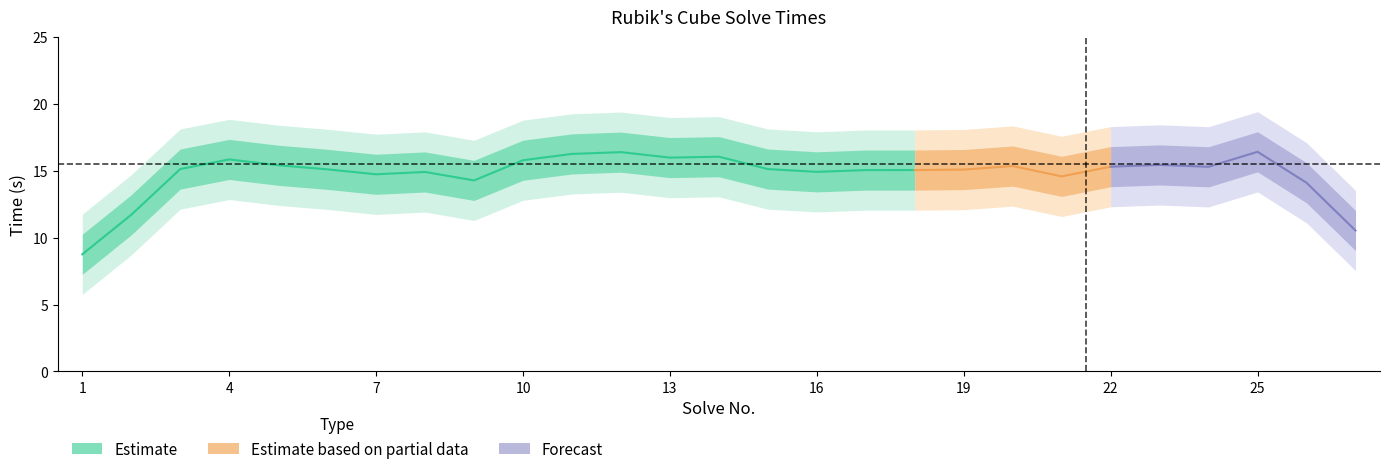

At which label does the data first exceed 15?

3